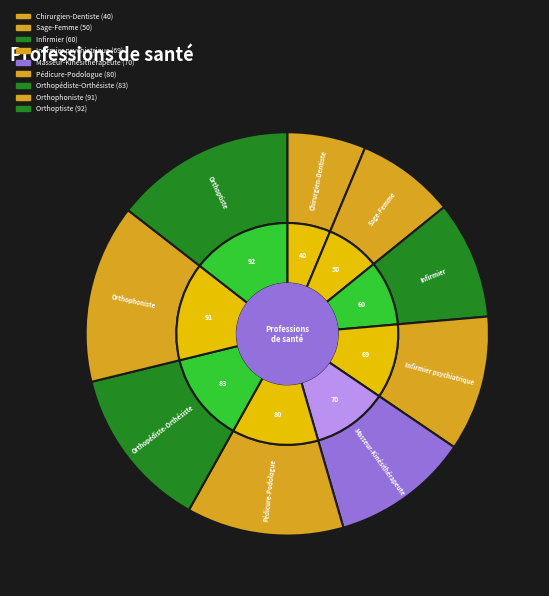

To the nearest percent, what portion does Sage-Femme represent?

8%